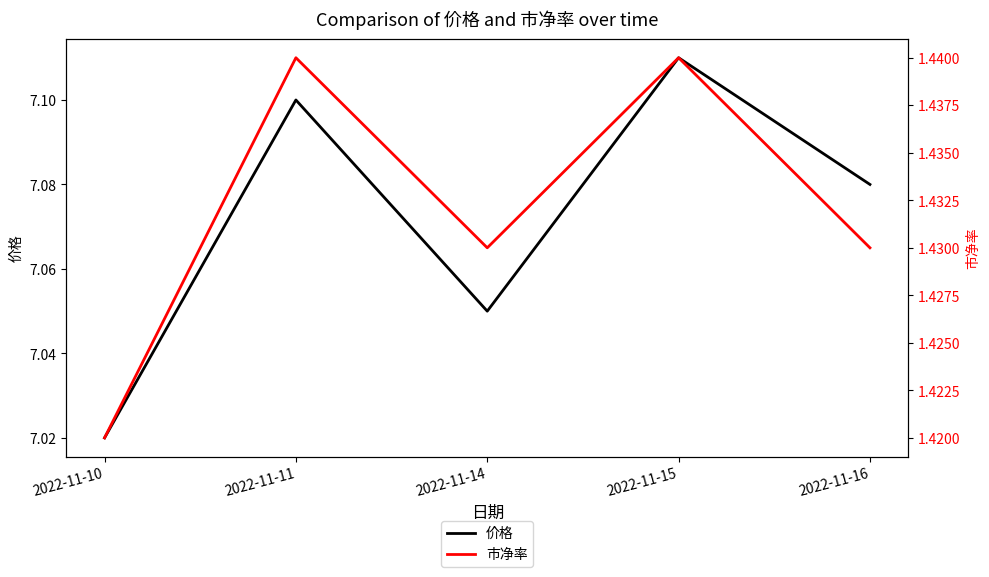

Reading right to left, extract all data points from this chart.

价格: 2022-11-16=7.1	2022-11-15=7.1	2022-11-14=7.0	2022-11-11=7.1	2022-11-10=7.0
市净率: 2022-11-16=1.4	2022-11-15=1.4	2022-11-14=1.4	2022-11-11=1.4	2022-11-10=1.4